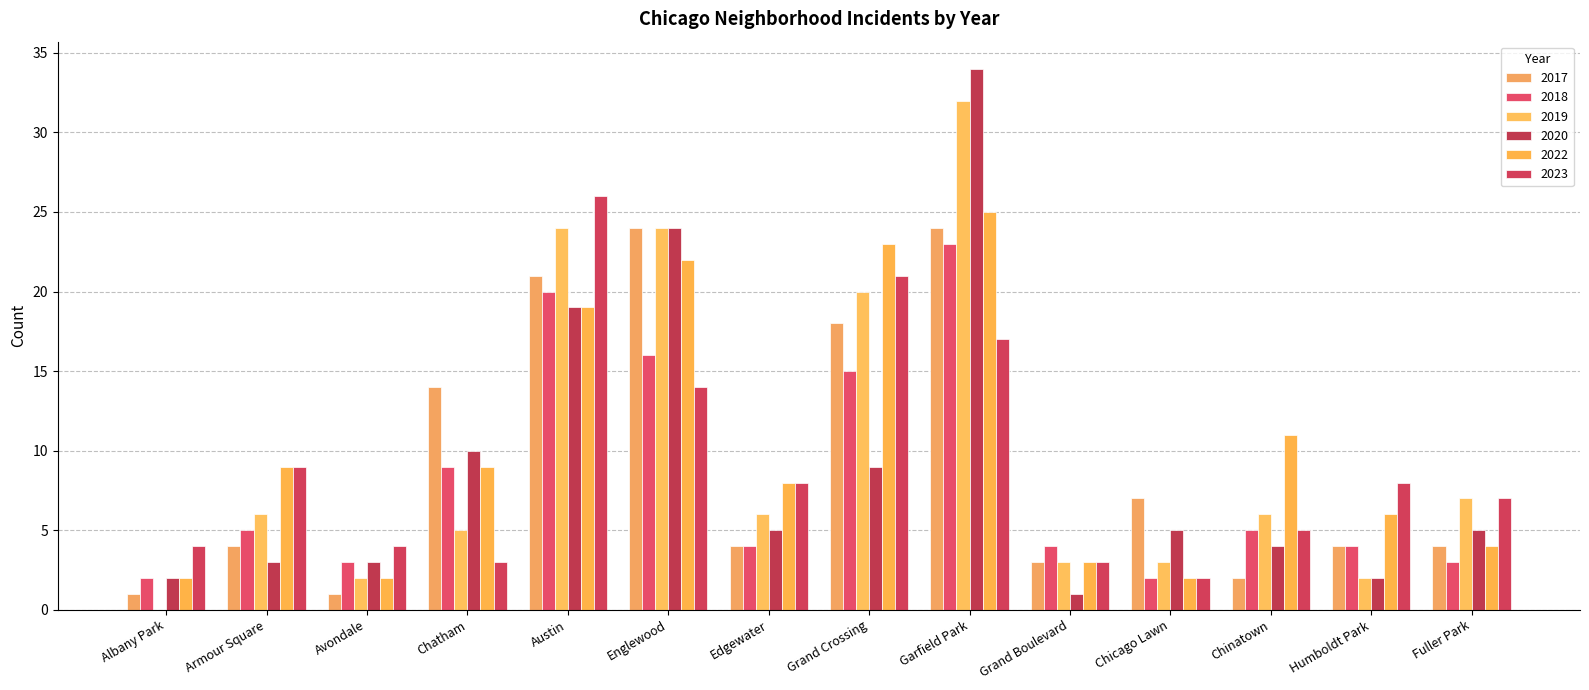

What is the value of the 2023 bar at the 2nd from the left?

9